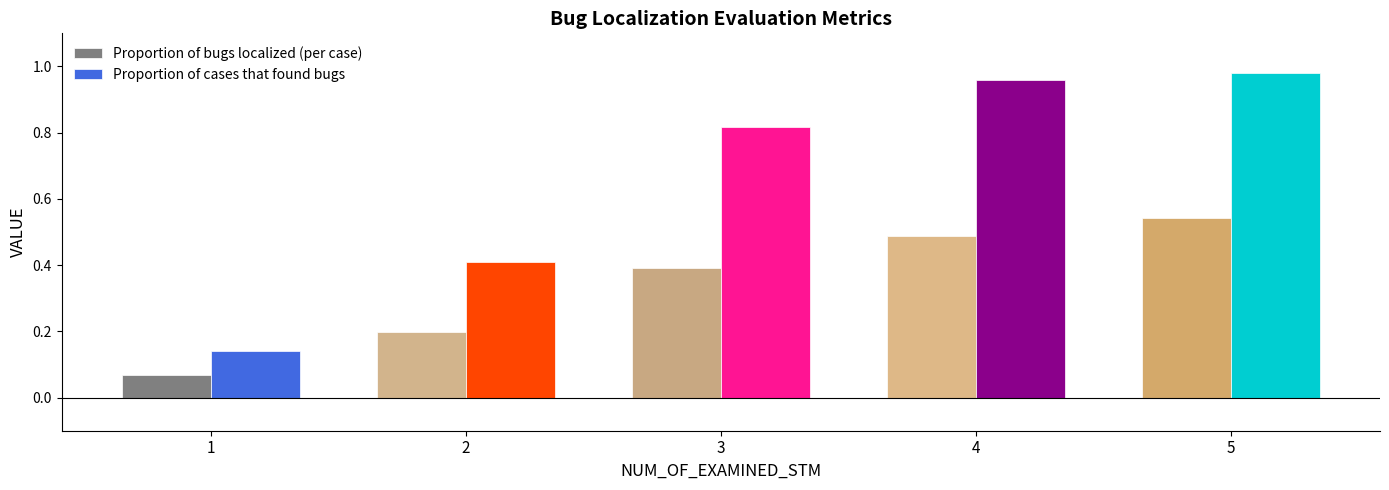

At which label is Proportion of bugs localized (per case) closest to 0?

1